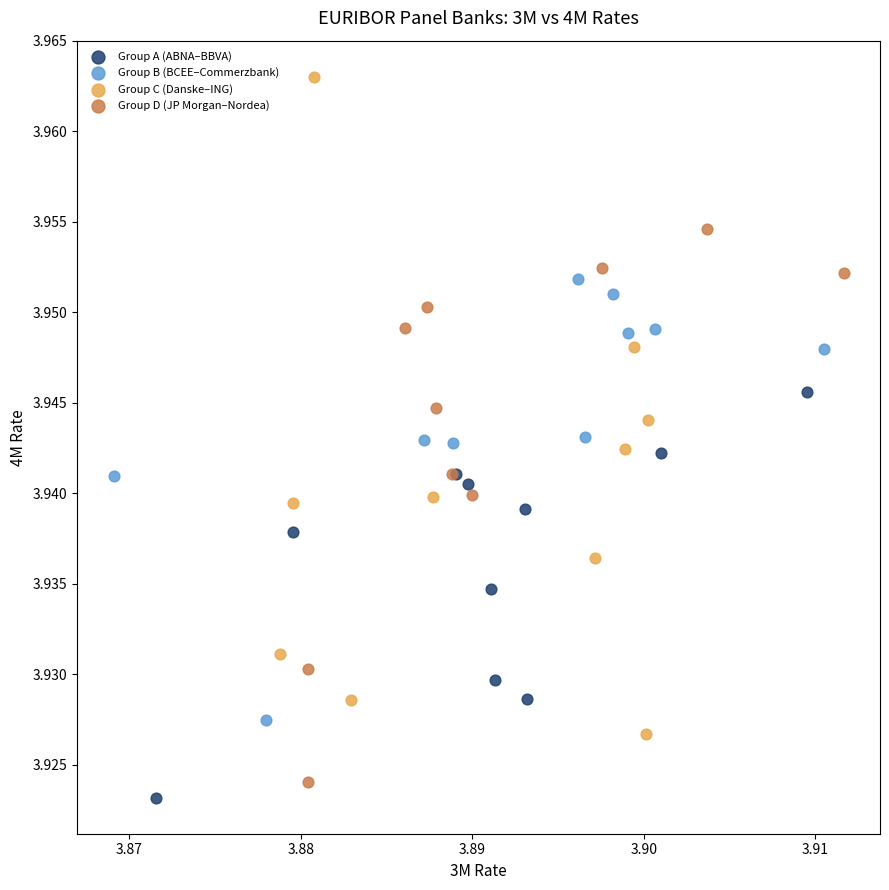

Which series has the largest Y range (max minus min)?

Group C (Danske–ING)